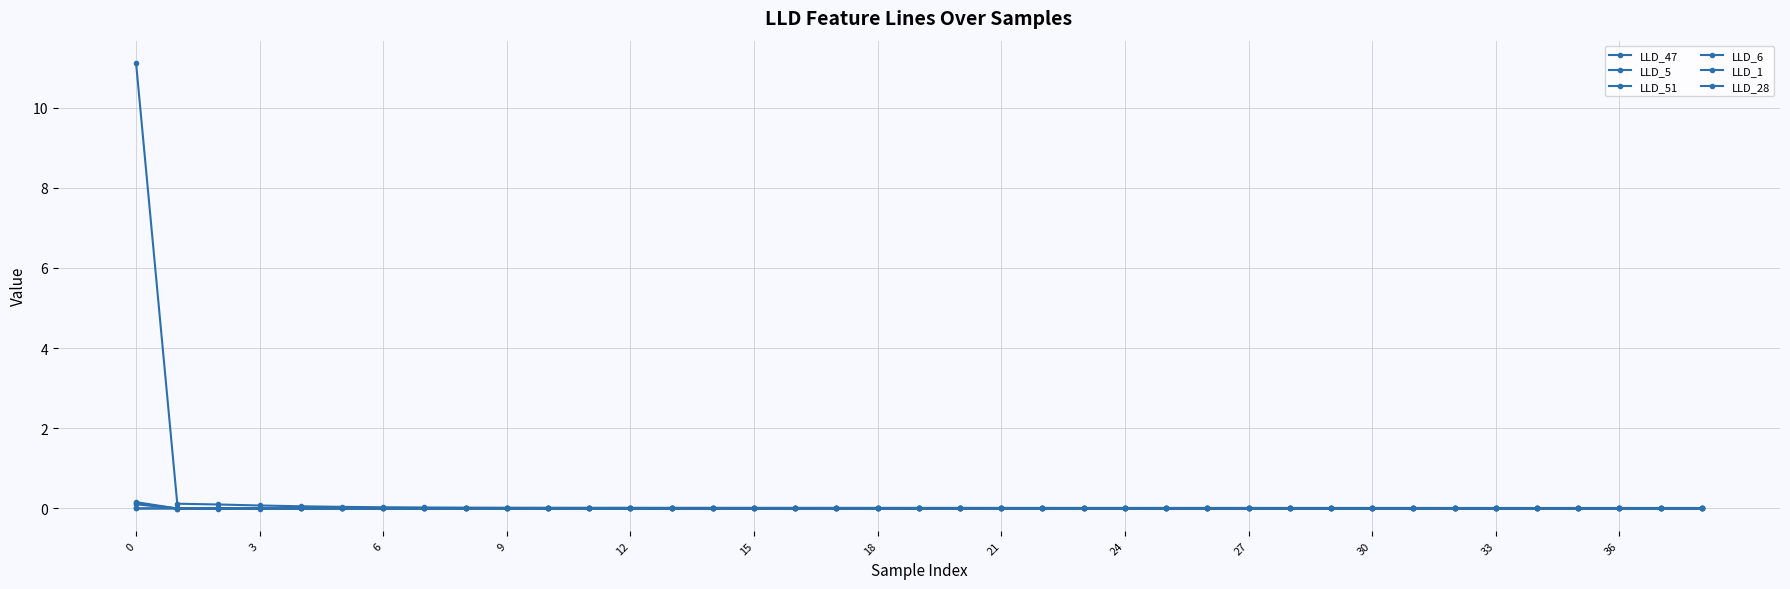

How many distinct data groups are displayed?

6